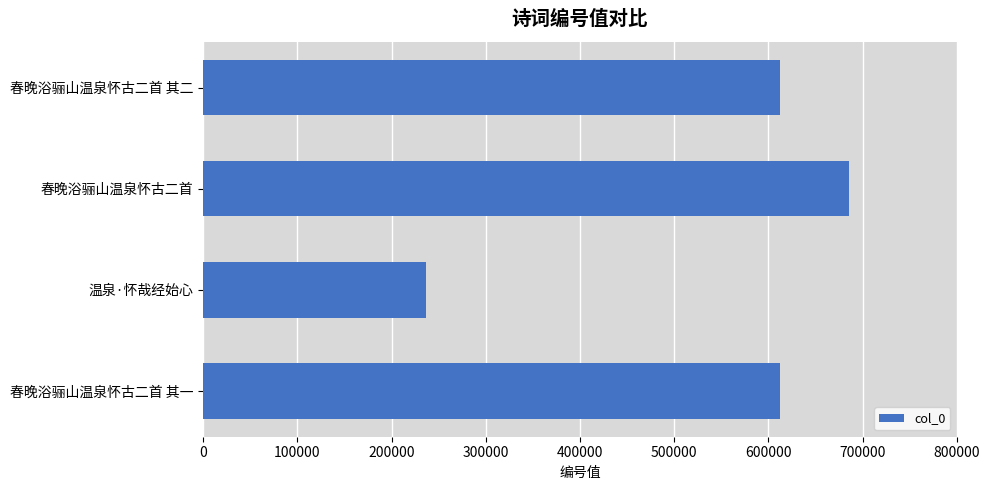

What is the greatest value displayed?

685573